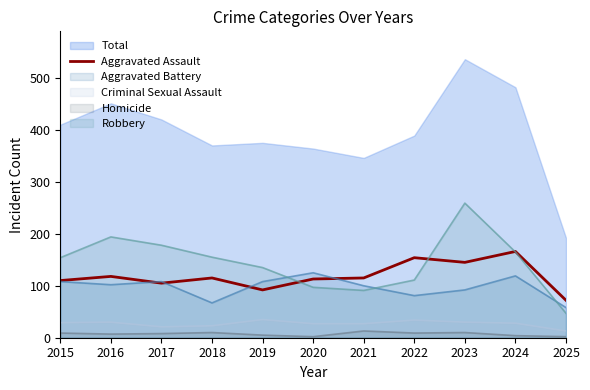

Which category has the lowest value across all series?

2025